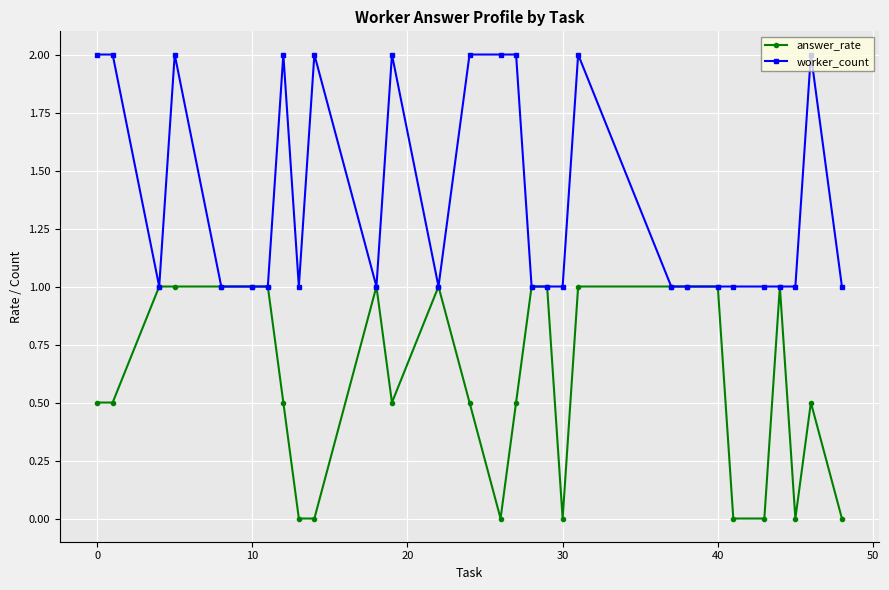

Which series has the largest total across all categories?

worker_count